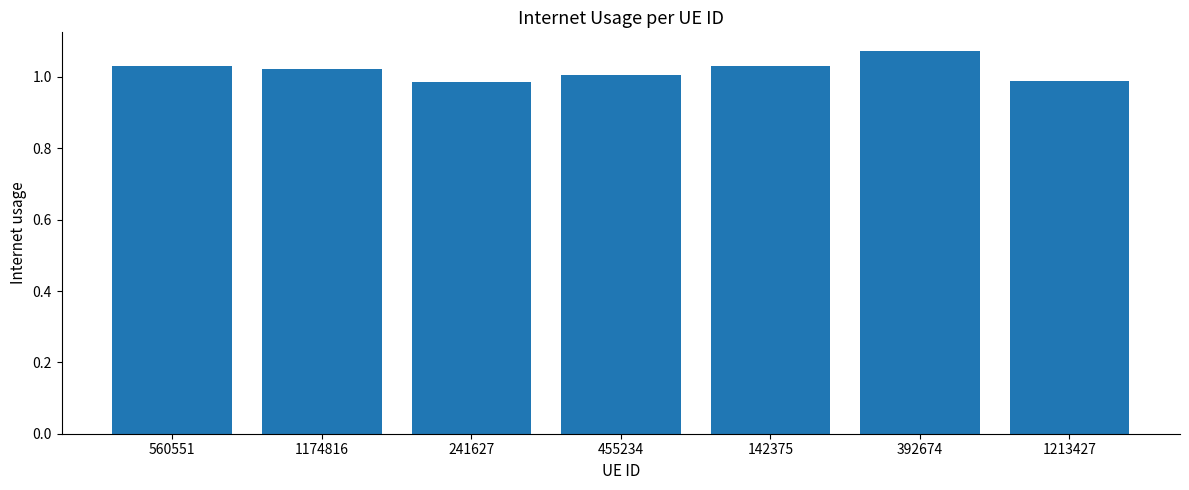

True or false: the data shows 0.5 at 455234.

False